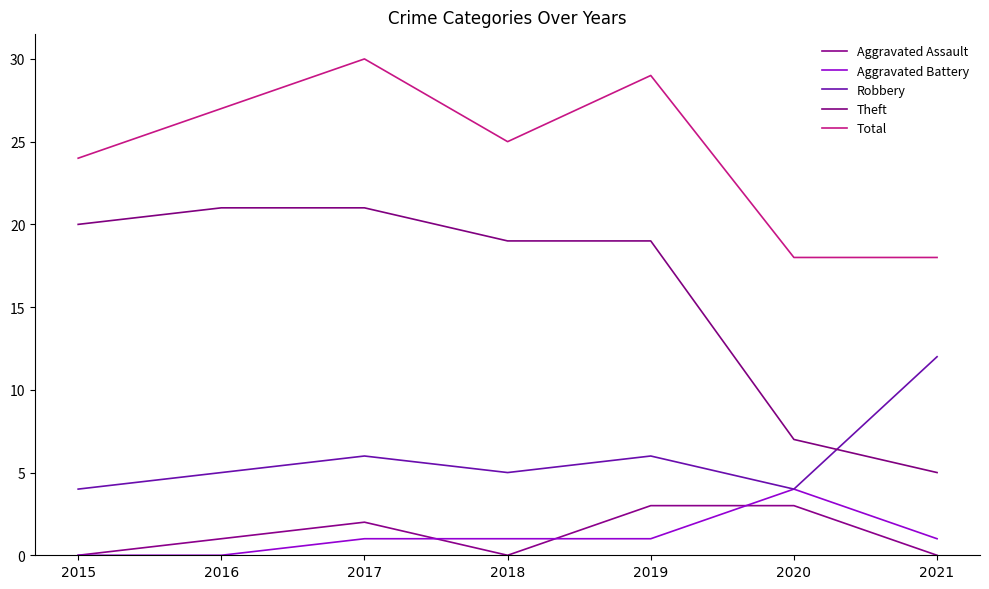

True or false: Total has a value of 45 at 2016.

False